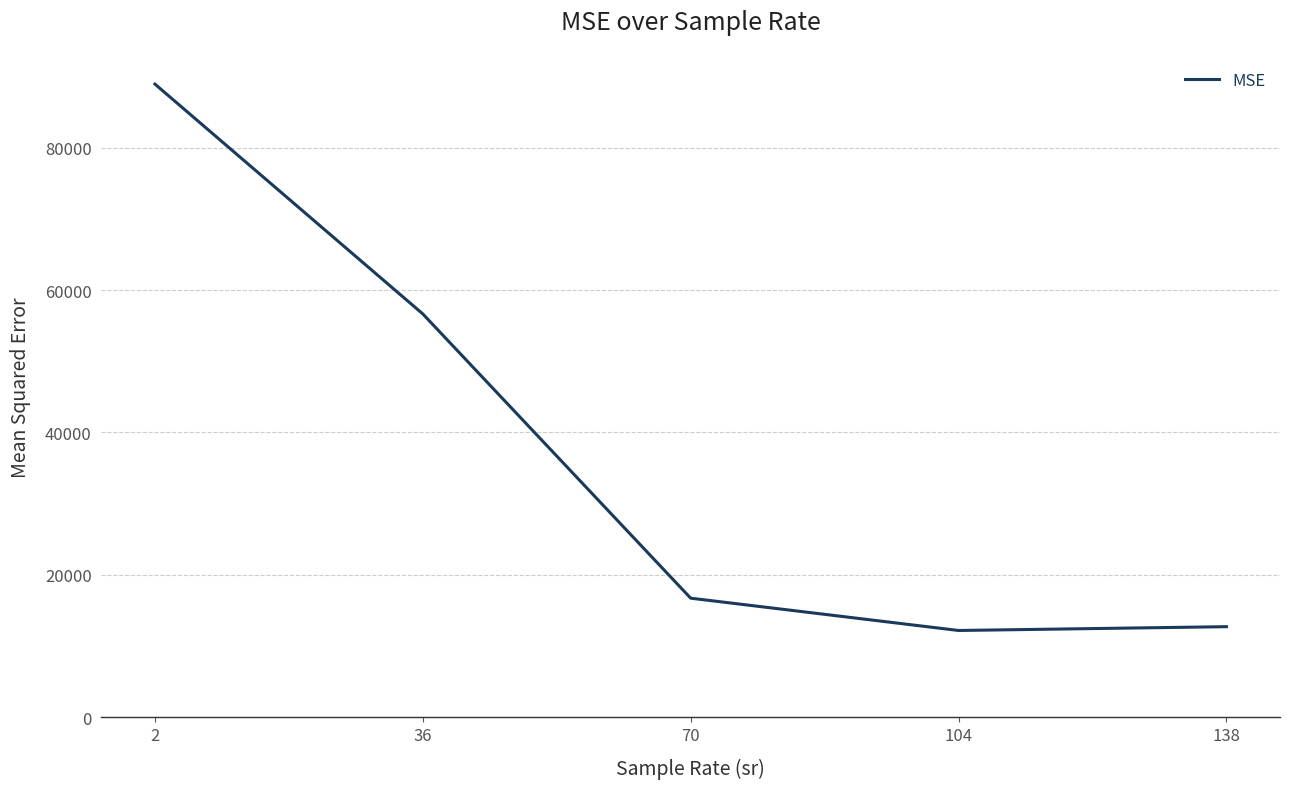

How many values are below 16722?

2